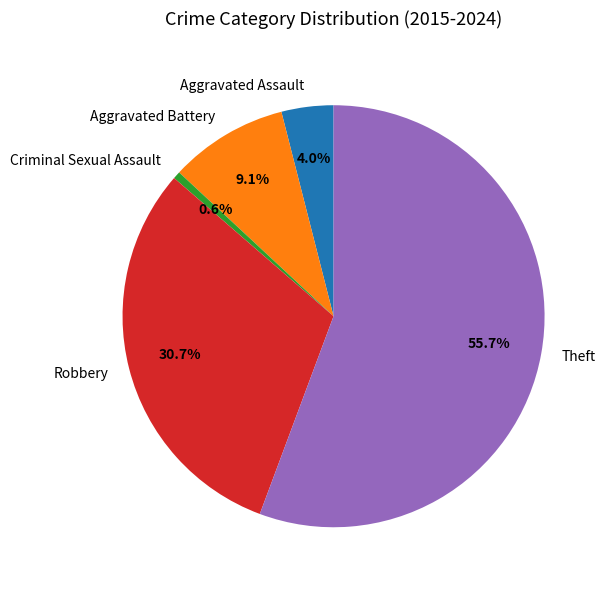

What is the ratio of the value at Aggravated Battery to the value at Aggravated Assault?

2.3